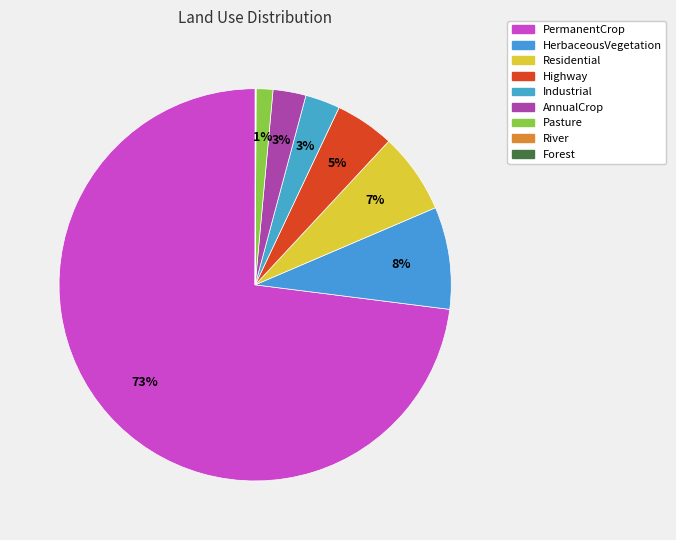

To the nearest percent, what is the average slice percentage?

11%